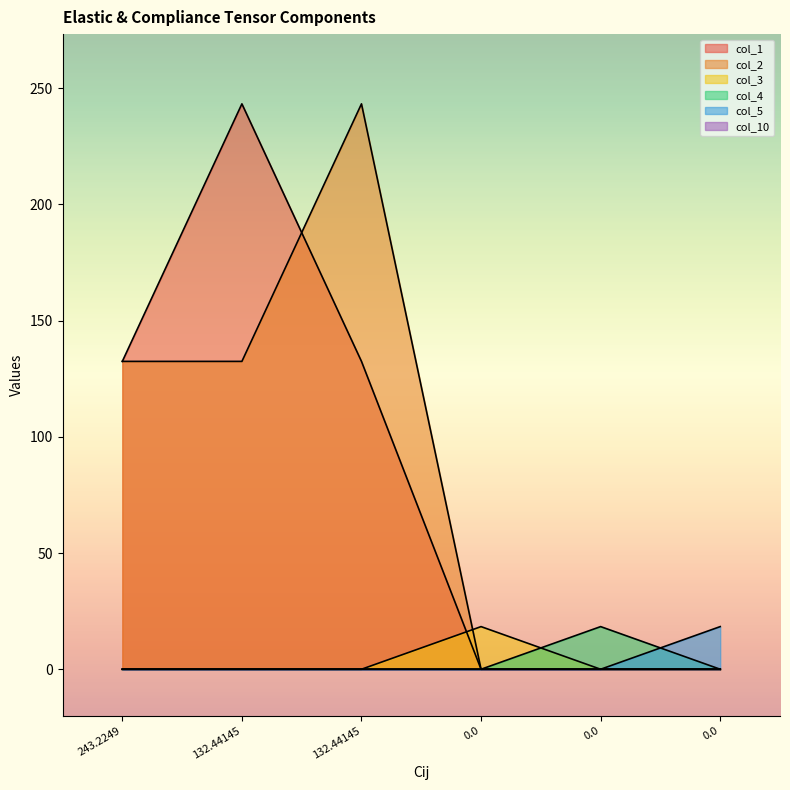

Which series has the largest total across all categories?

col_1